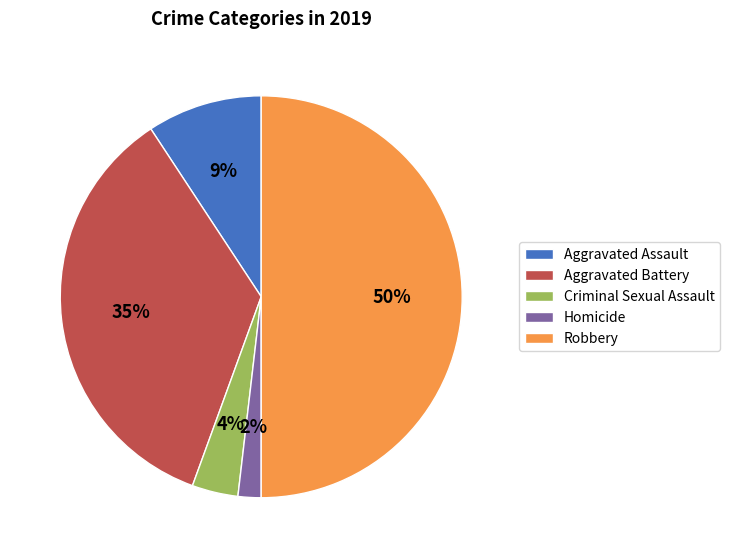

Which category has the smallest portion of the pie?

Homicide